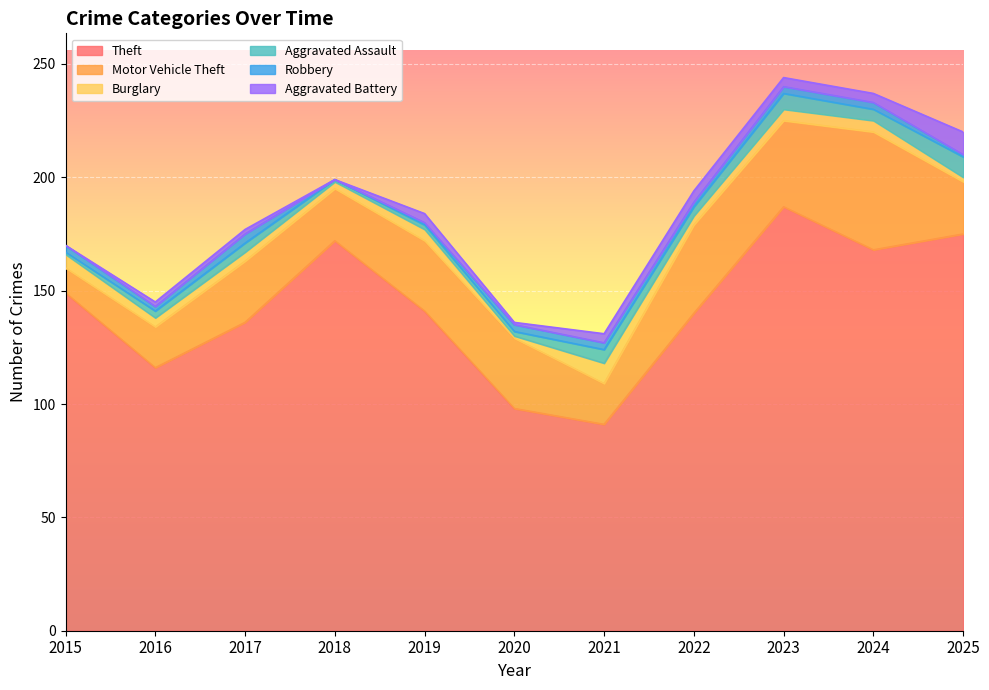

Reading right to left, transcribe all the data shown in this chart.

Theft: 175	168	187	140	91	98	141	172	136	116	149
Motor Vehicle Theft: 23	52	38	39	18	31	31	23	27	18	11
Burglary: 2	5	5	4	9	1	5	3	4	4	6
Aggravated Assault: 9	5	7	4	6	2	2	1	4	3	1
Robbery: 1	3	3	2	3	3	1	0	4	2	3
Aggravated Battery: 10	4	4	5	4	1	4	0	2	2	0